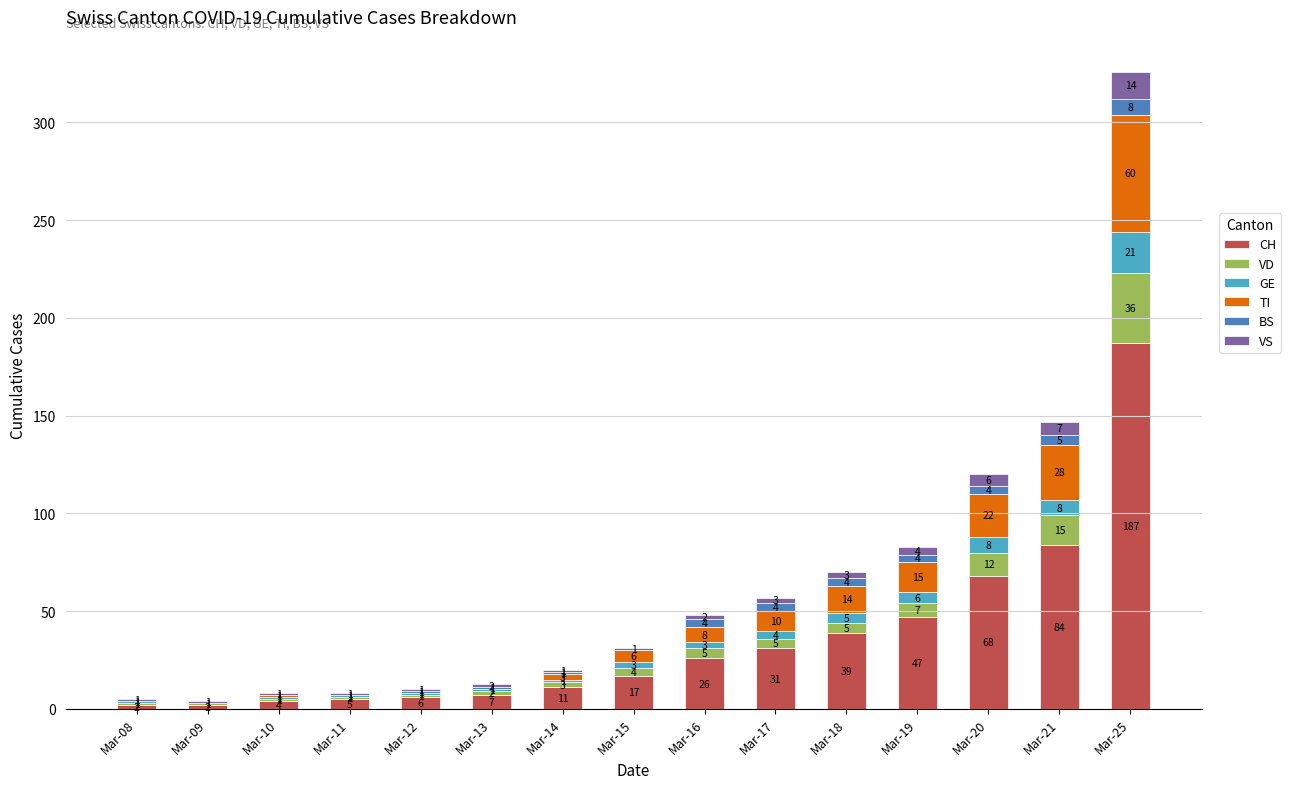

Are the bars horizontal?

No